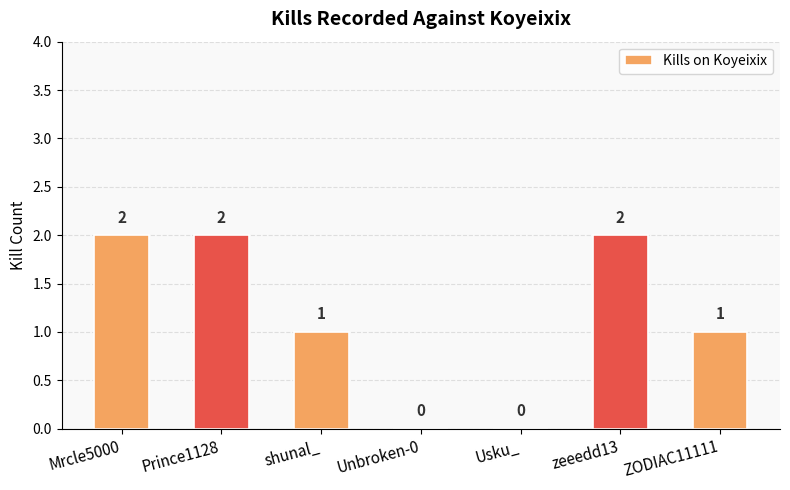

What is the sum of all values?

8